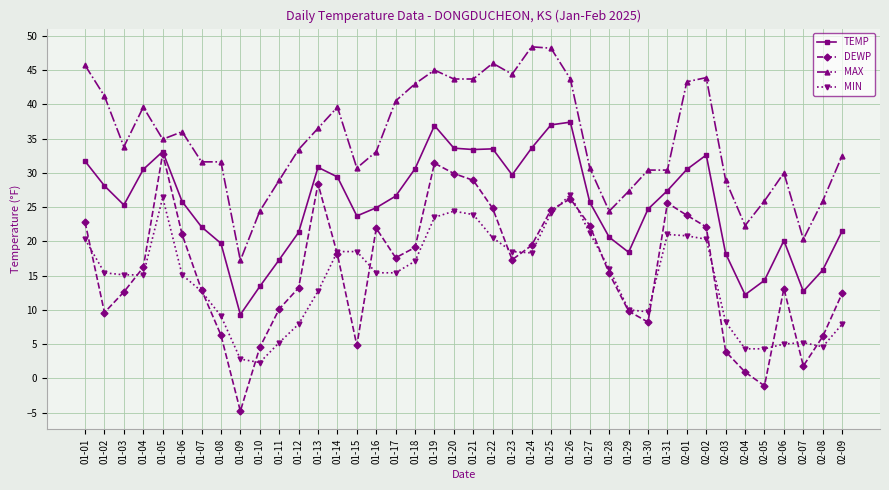

Which series has the largest total across all categories?

MAX